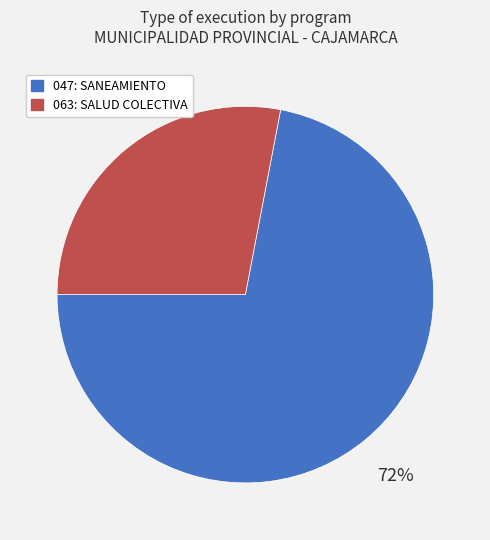

To the nearest percent, what is the average slice percentage?

50%